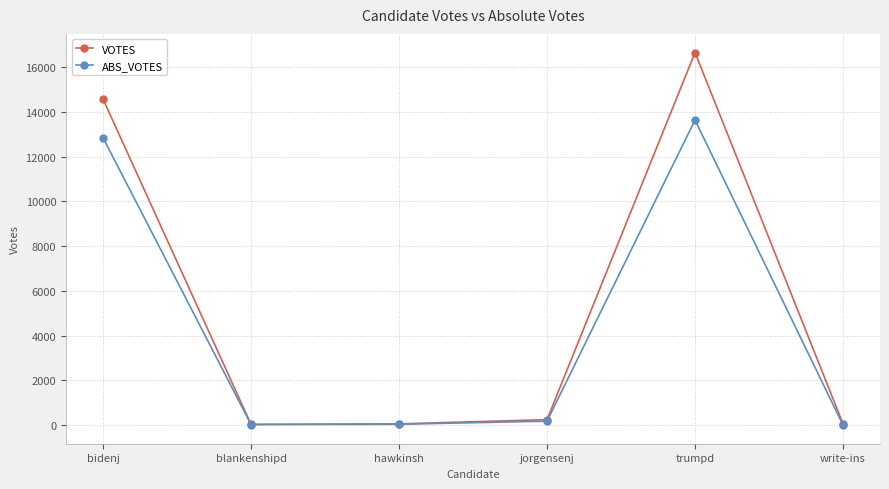

Which series changed the most between bidenj and jorgensenj?

VOTES